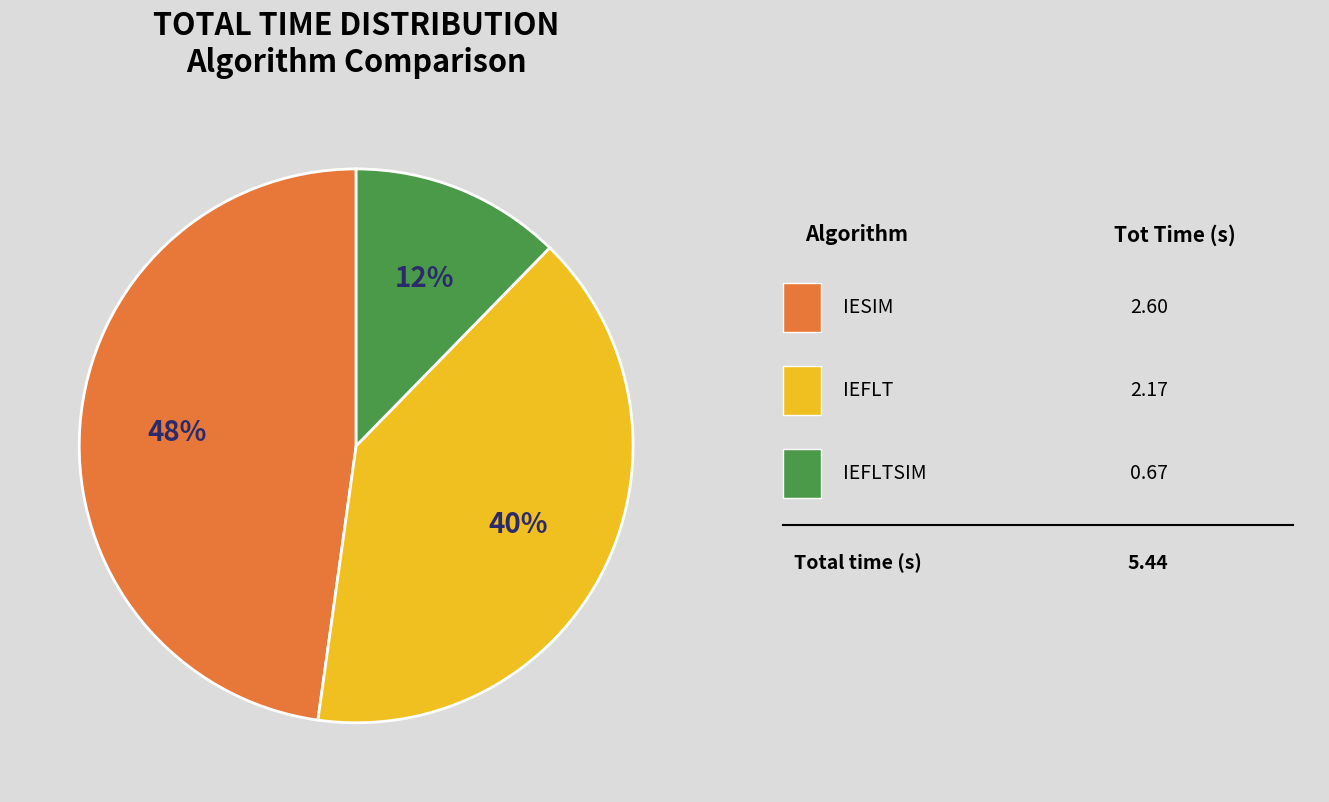

Is there a majority slice in this chart?

No